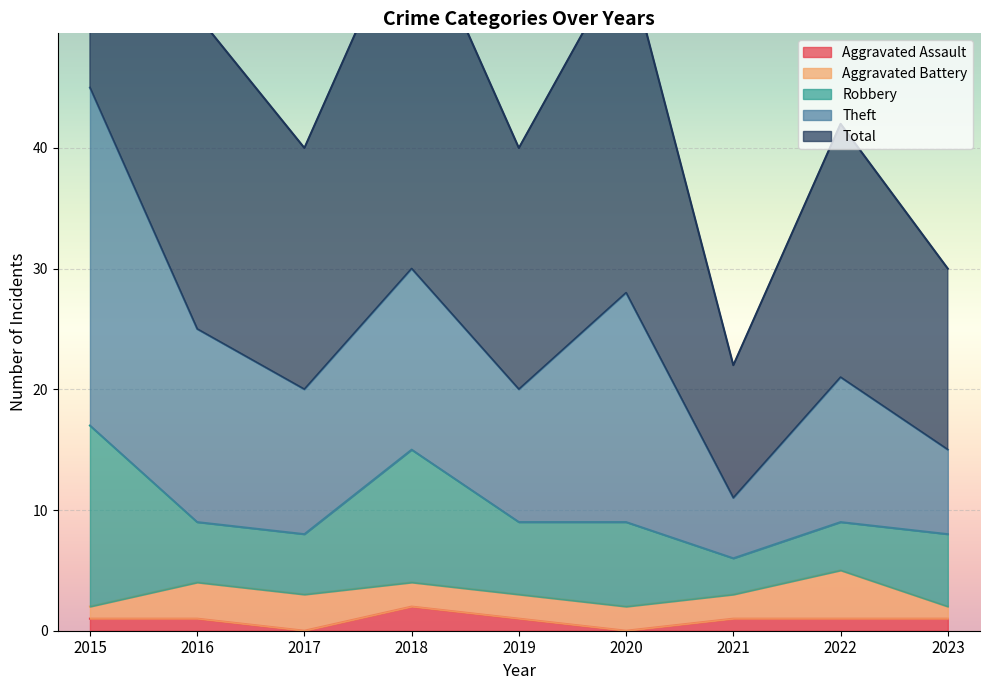

At which category is the sum across all series the highest?

2015